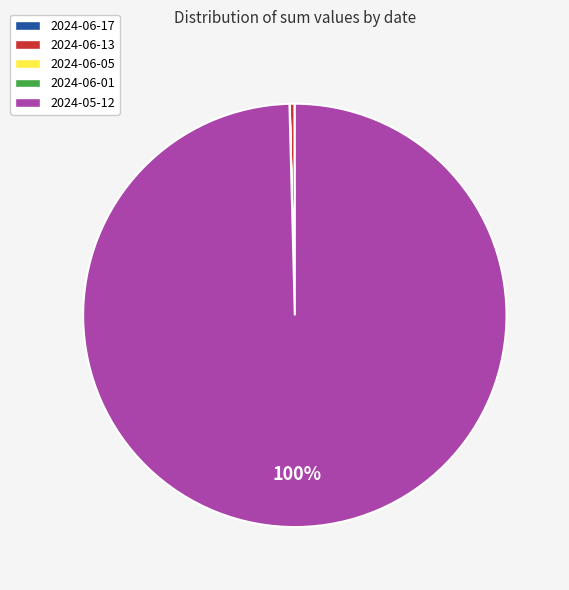

Which slice represents more than half of the pie?

2024-05-12